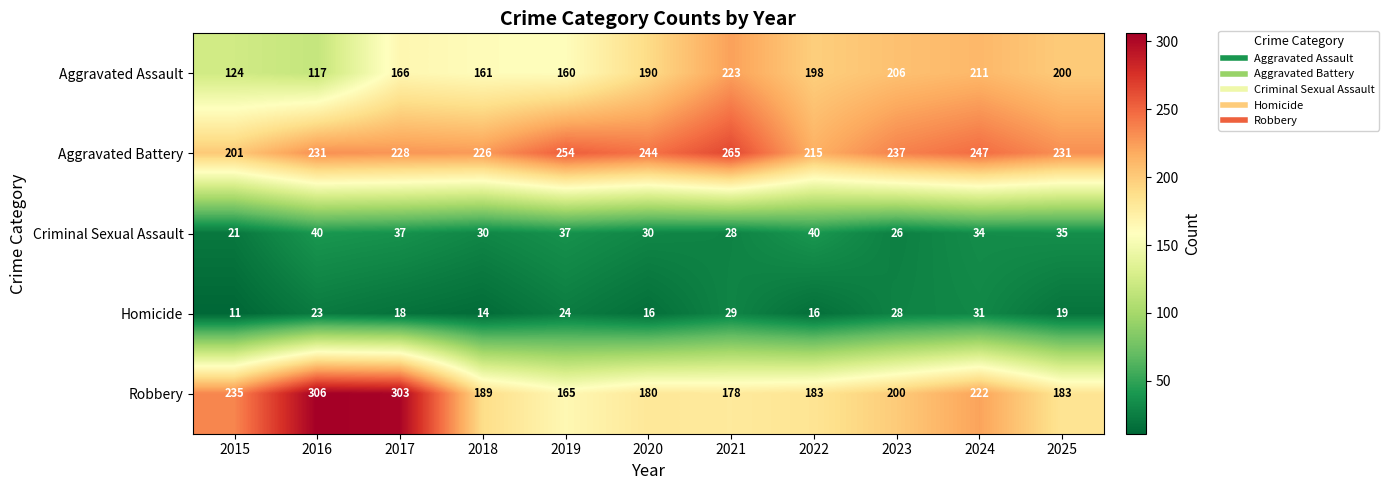

What is the difference between the highest and lowest values at 2022?

199